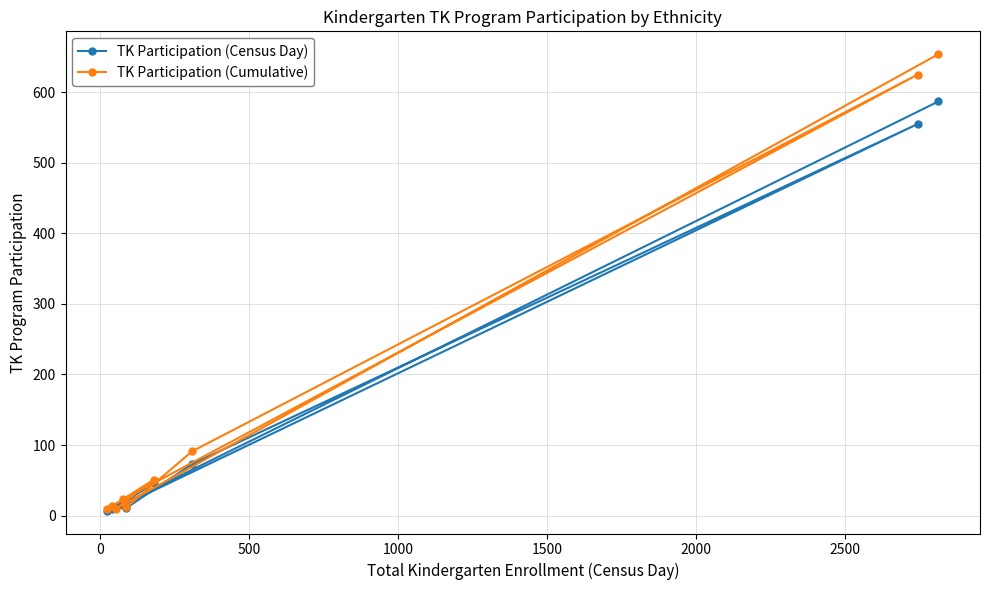

Which has a higher value, 2000 or 2500?

2500